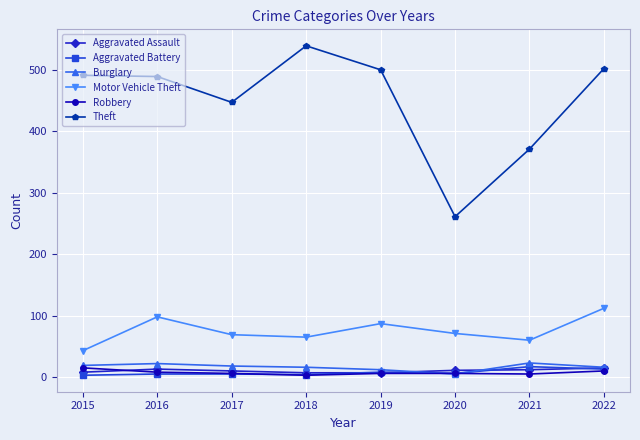

At how many categories does at least one series exceed 22?

8